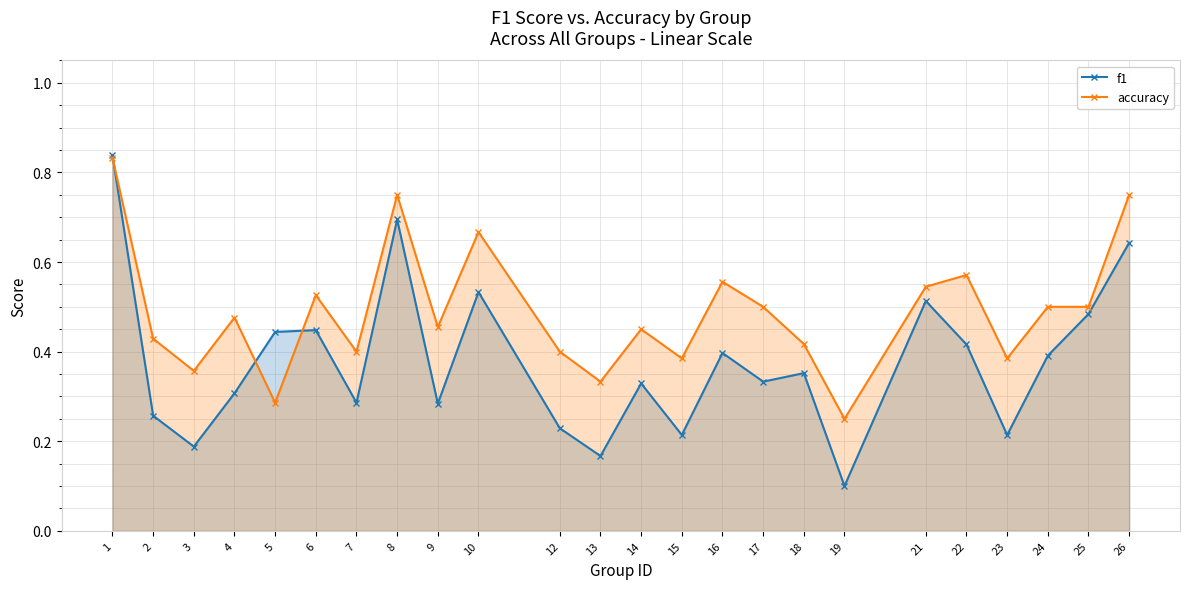

Between 13 and 18, which series saw the biggest shift?

f1